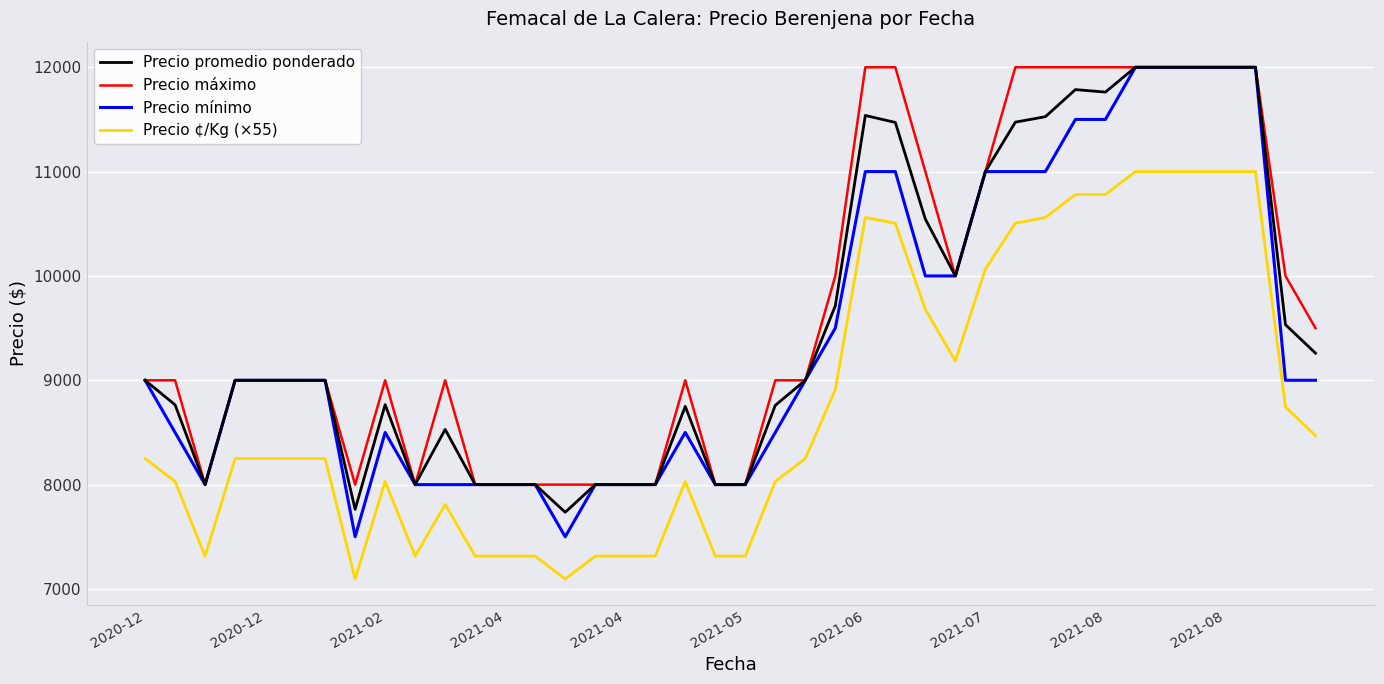

Rank the series by their average value, from highest to lowest.

Precio máximo, Precio promedio ponderado, Precio mínimo, Precio ¢/Kg (×55)